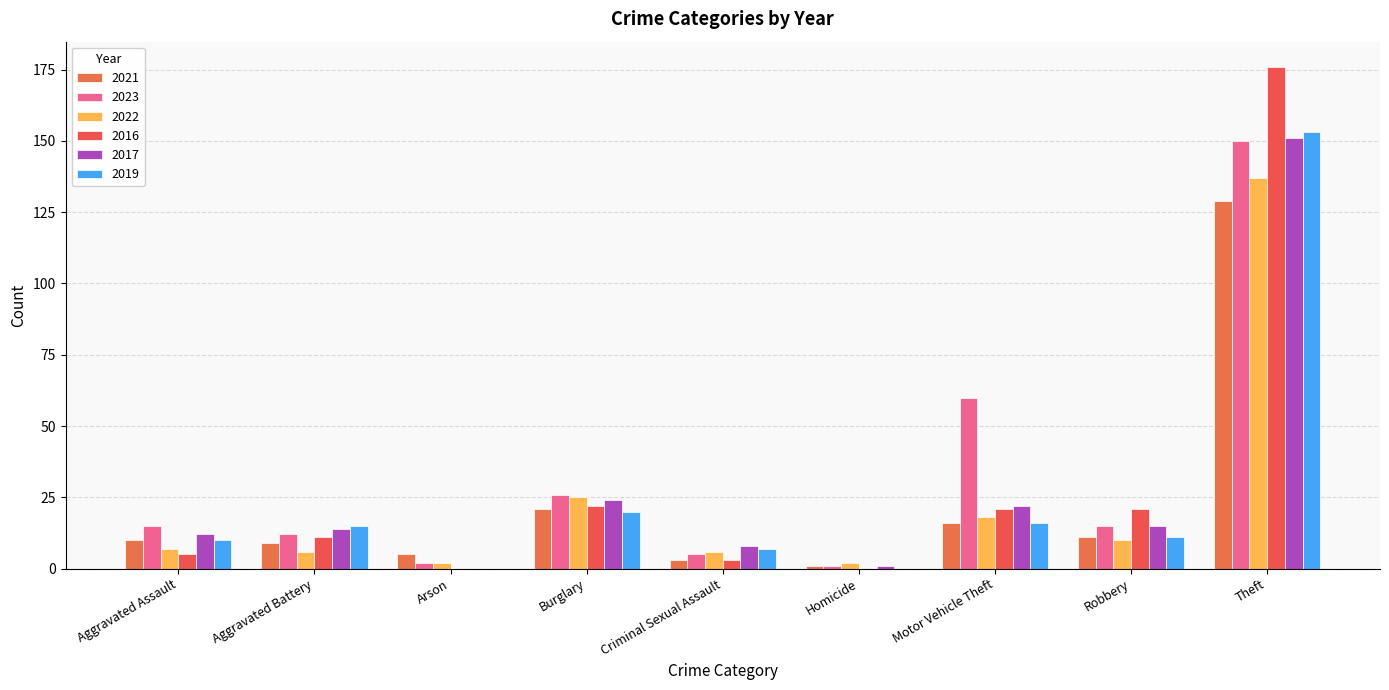

Does the chart contain stacked bars?

No